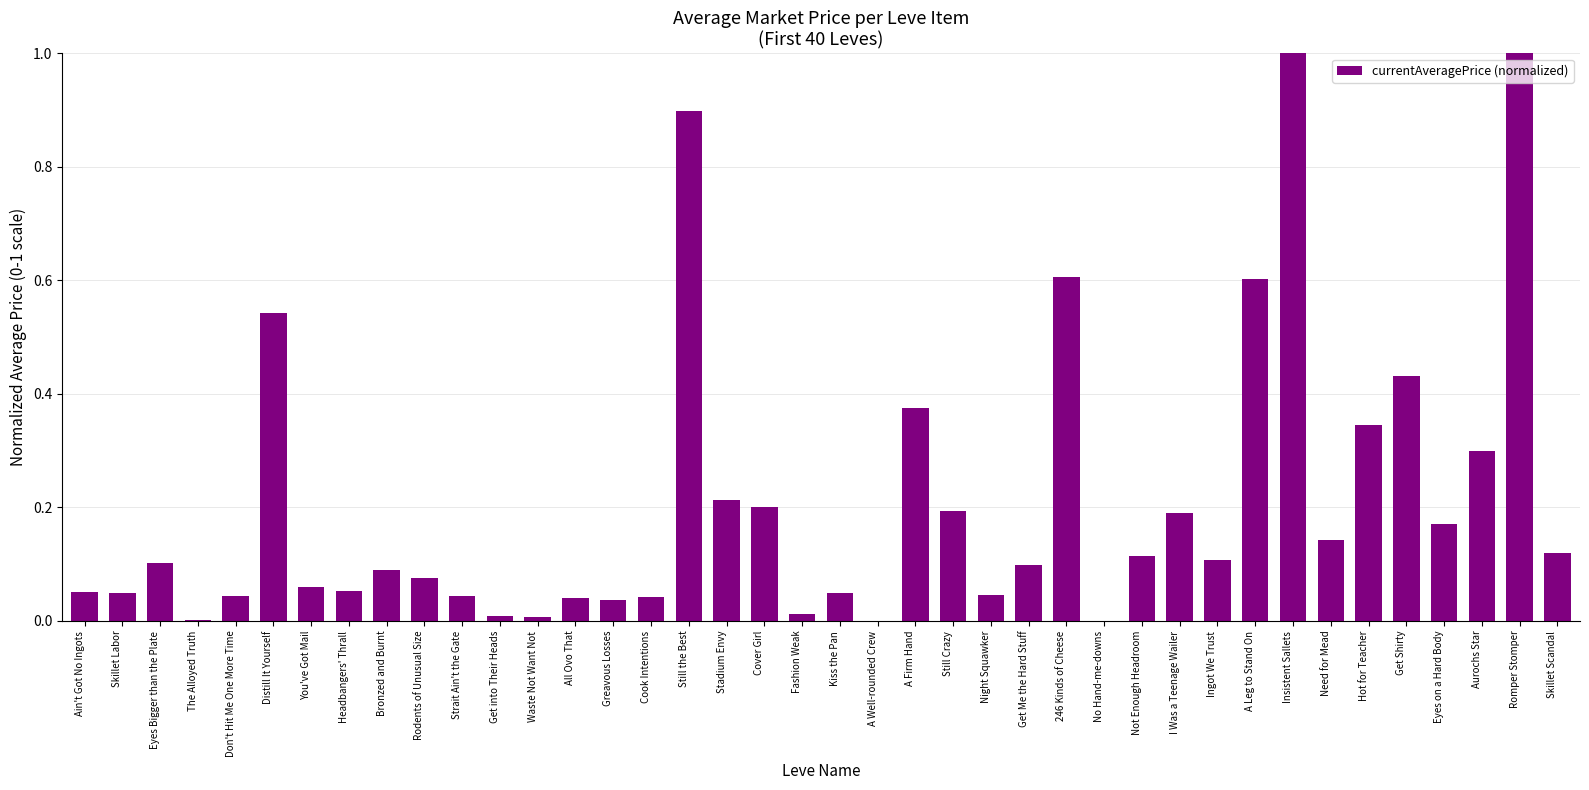

What is the greatest value displayed?

1.0